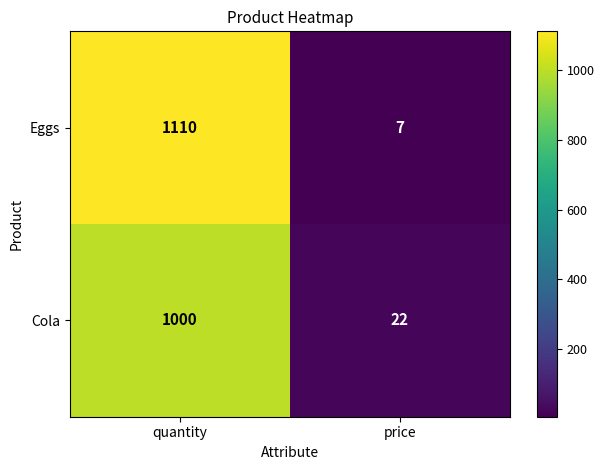

Which series has the largest total across all categories?

Eggs